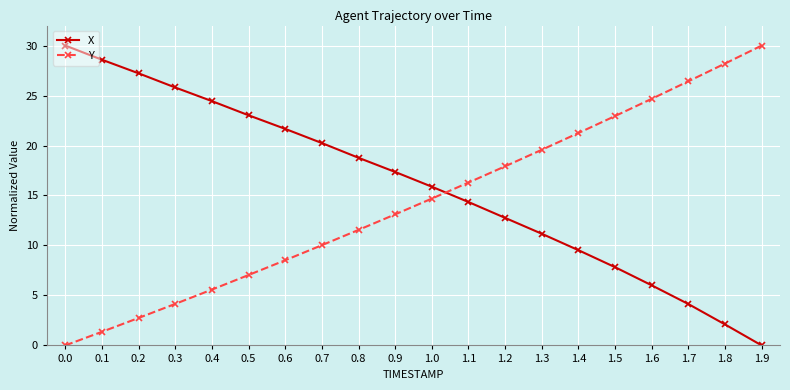

What is the spread (max minus min) of values at 0.1?

27.2